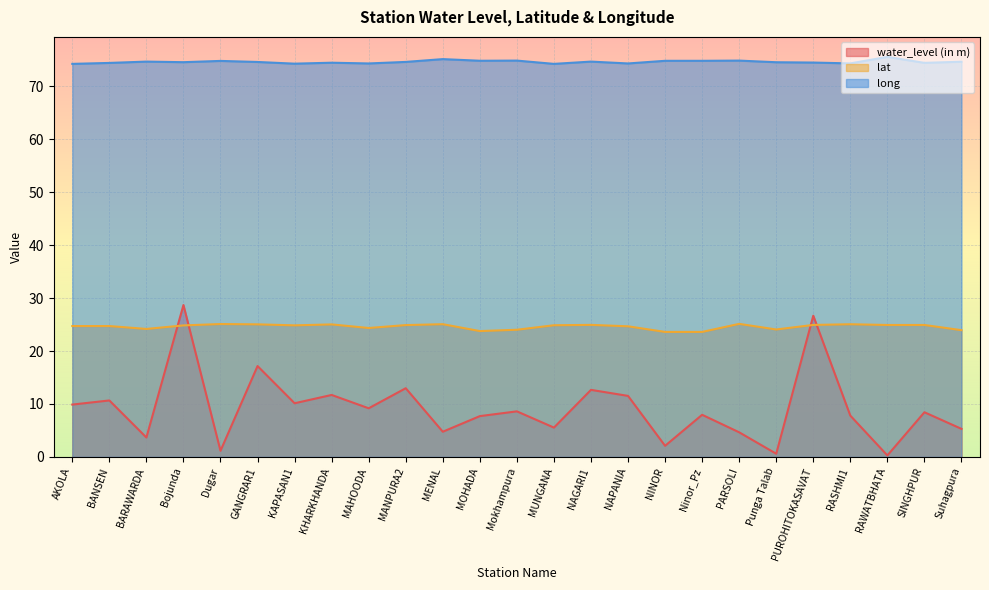

What is the difference between the maximum and minimum values in the lat series?

1.5